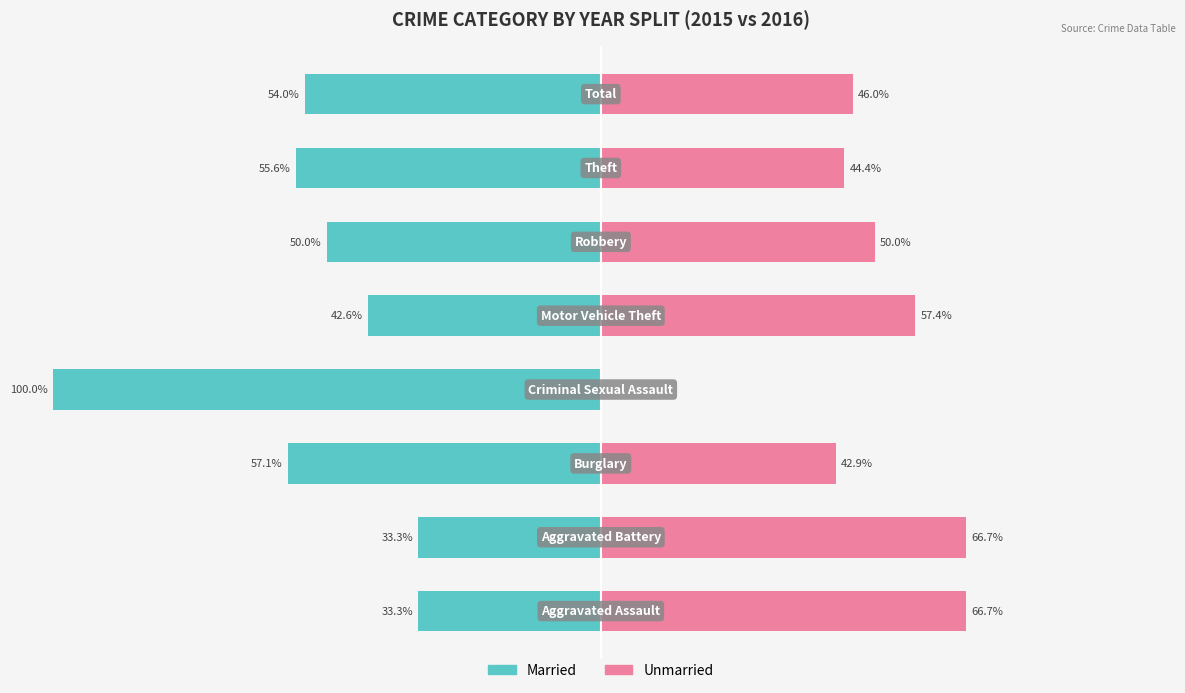

Between 6 and 7, which series saw the biggest shift?

Married